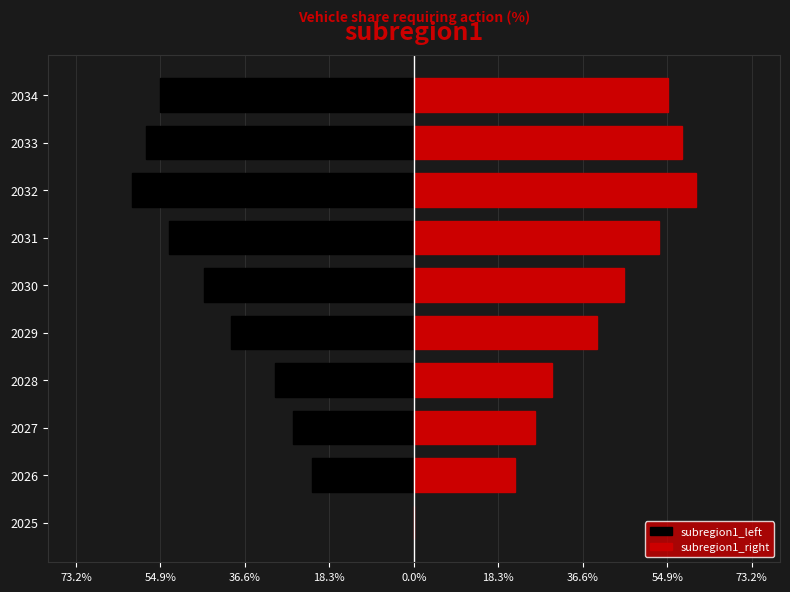

What is the value of the subregion1_right bar at the 10th from the left?

0.6